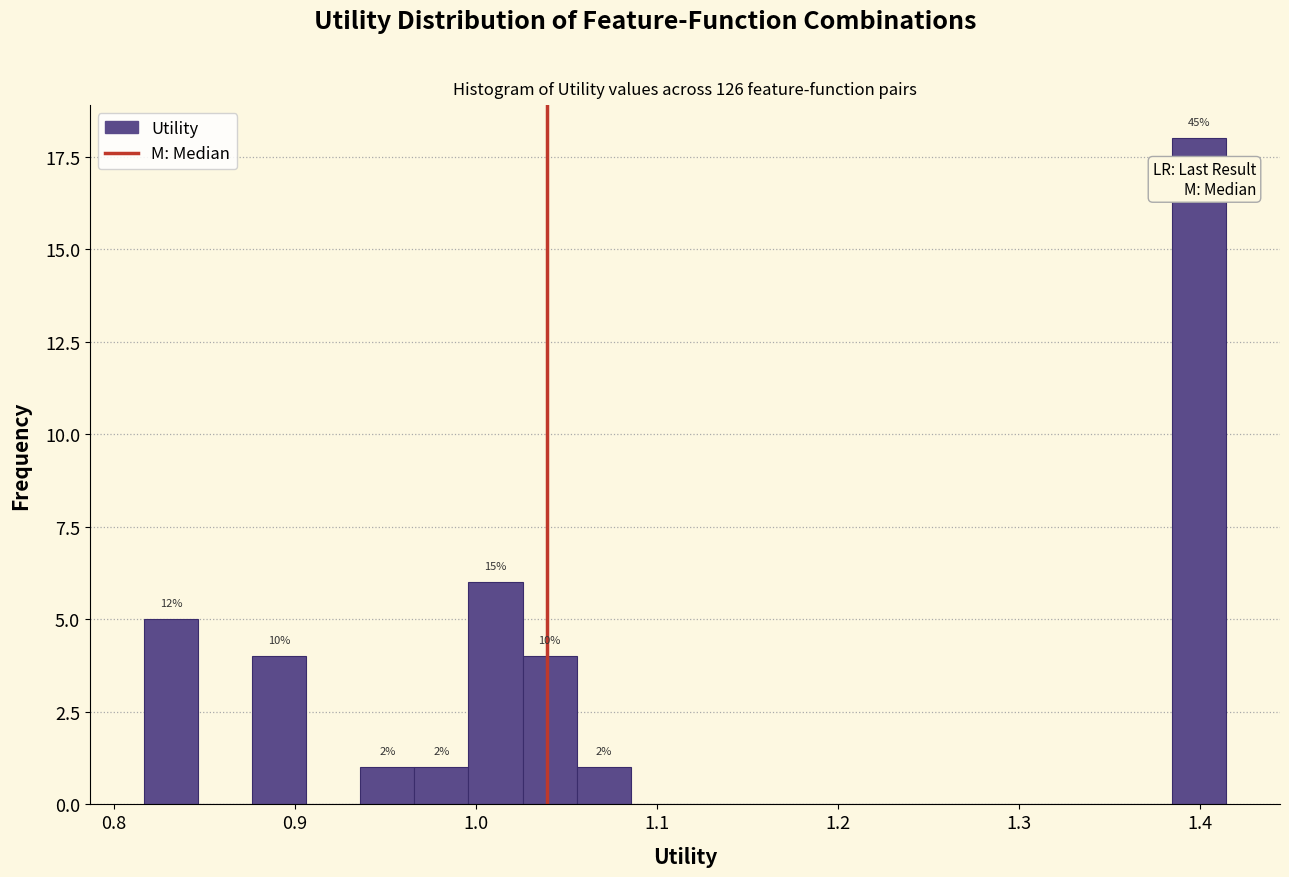

Around what value on the x-axis is the tallest bar? Give the approximate position of its centre, as read against the axis.

1.40